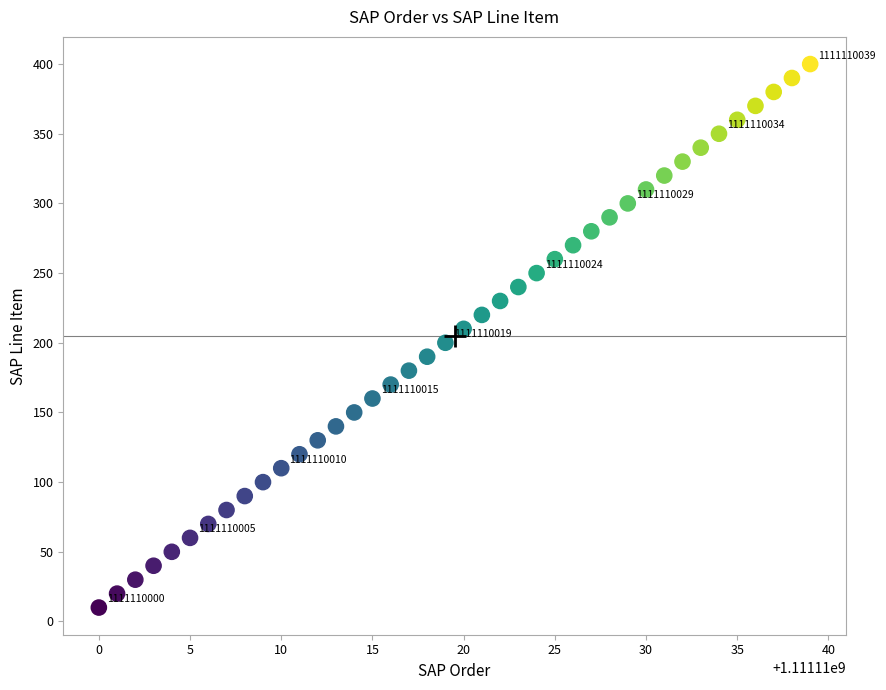

What is the range of Y values (max minus min)?

390